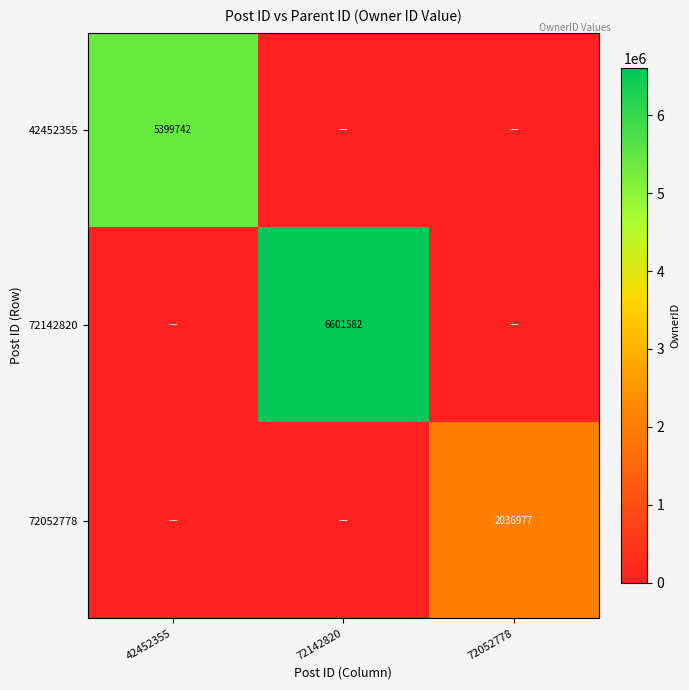

Is it true that 42452355 equals 5399742 at 42452355?

True